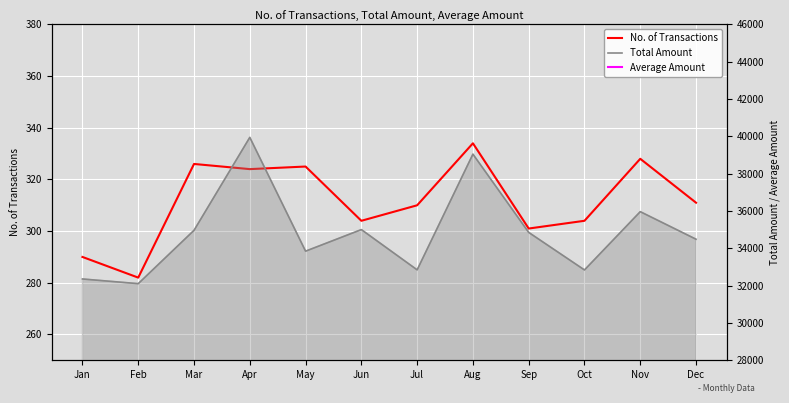

The Total Amount series shows 34966.0 at Mar. True or false?

True